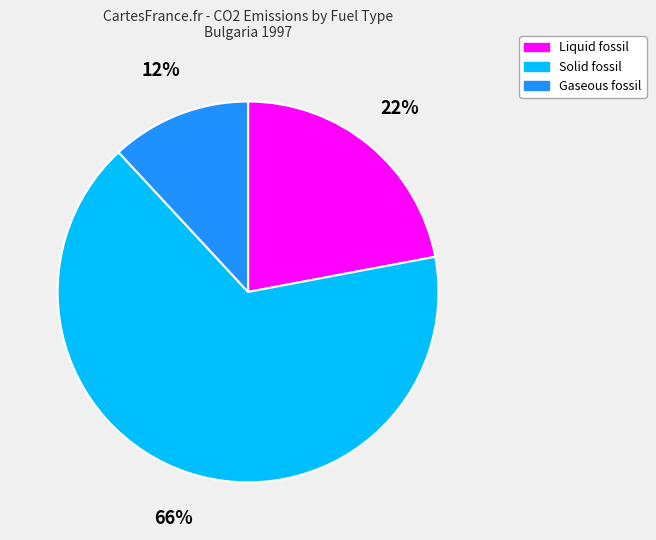

Rank the categories by value from lowest to highest.

Gaseous fossil, Liquid fossil, Solid fossil